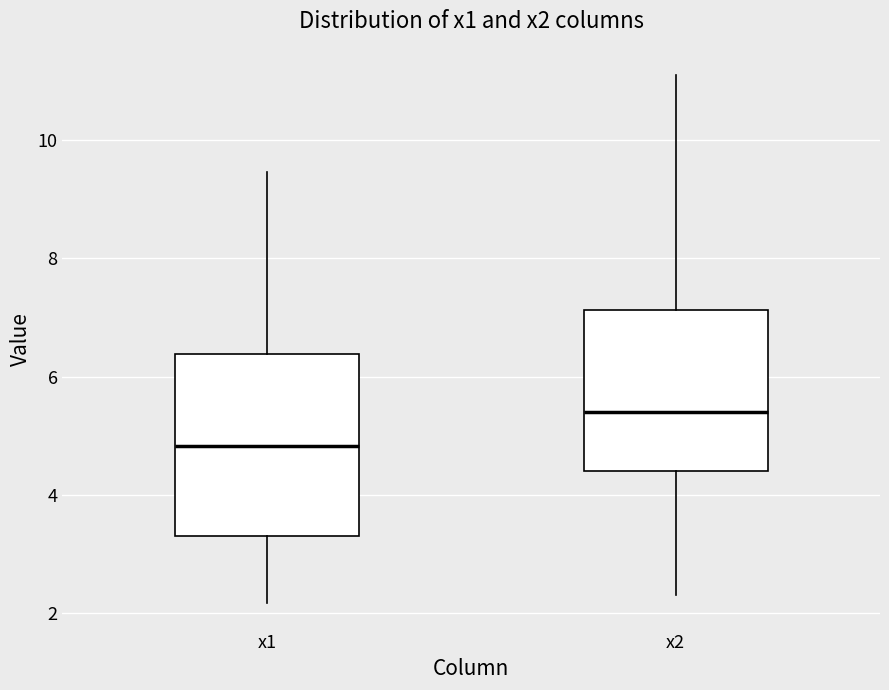

Which box is the tallest, from its lower edge to its upper edge?

x1